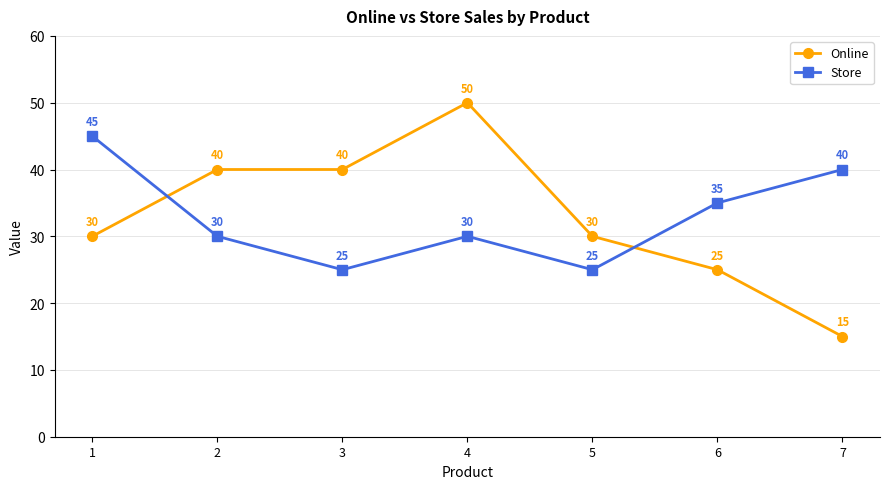

Between 1 and 4, which series saw the biggest shift?

Online